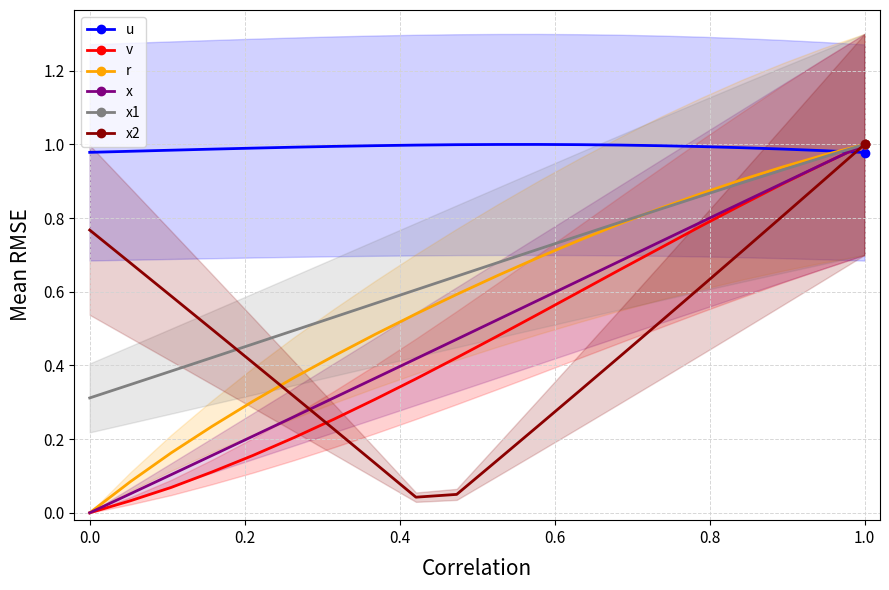

Rank the series at 8 from lowest to highest value.

x2, v, x, r, x1, u